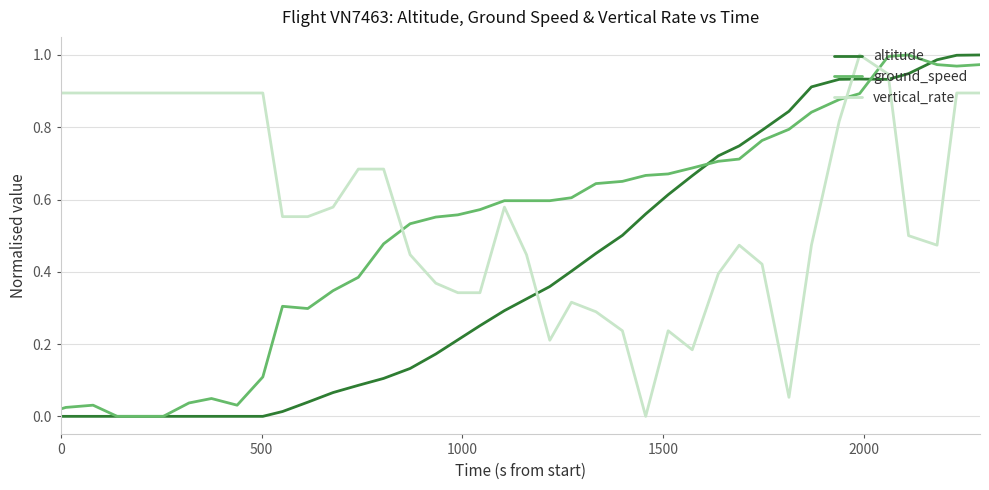

After their last crossing, which series has the higher values: altitude or vertical_rate?

altitude